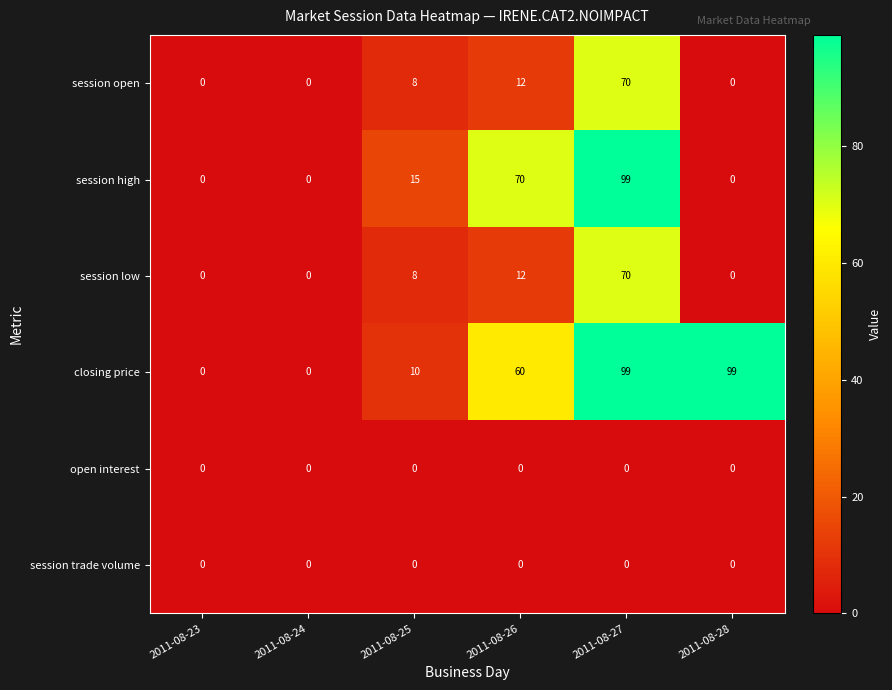

Between 2011-08-24 and 2011-08-28, which series saw the biggest shift?

closing price